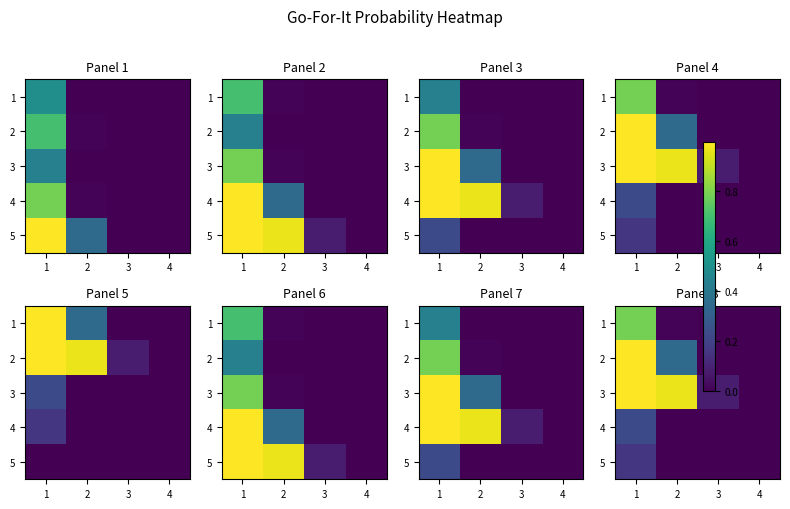

List the labels in order of 1 value, smallest first.

3, 4, 2, 1